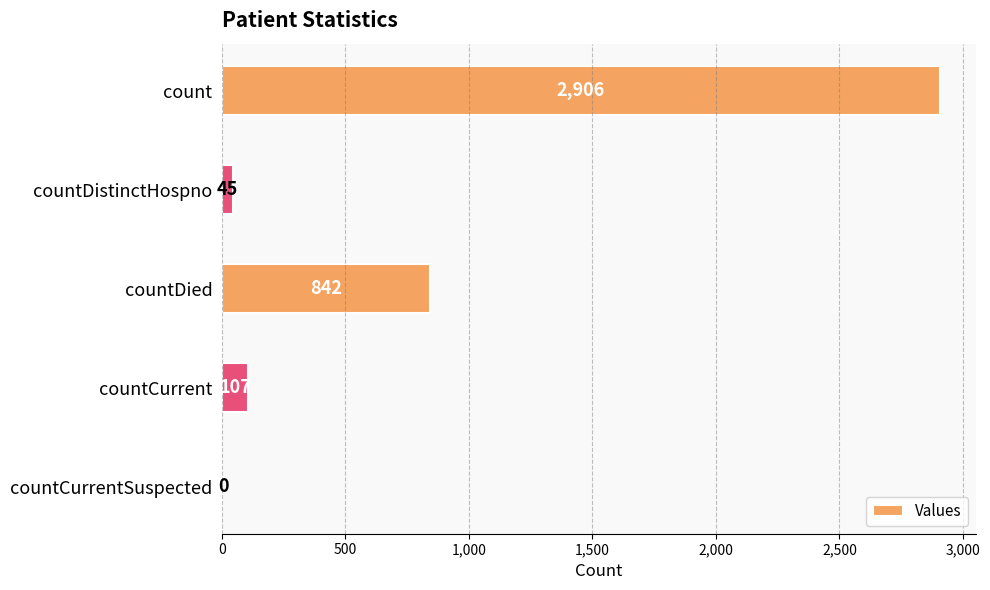

What is the sum of the values at countDistinctHospno and countDied?

887